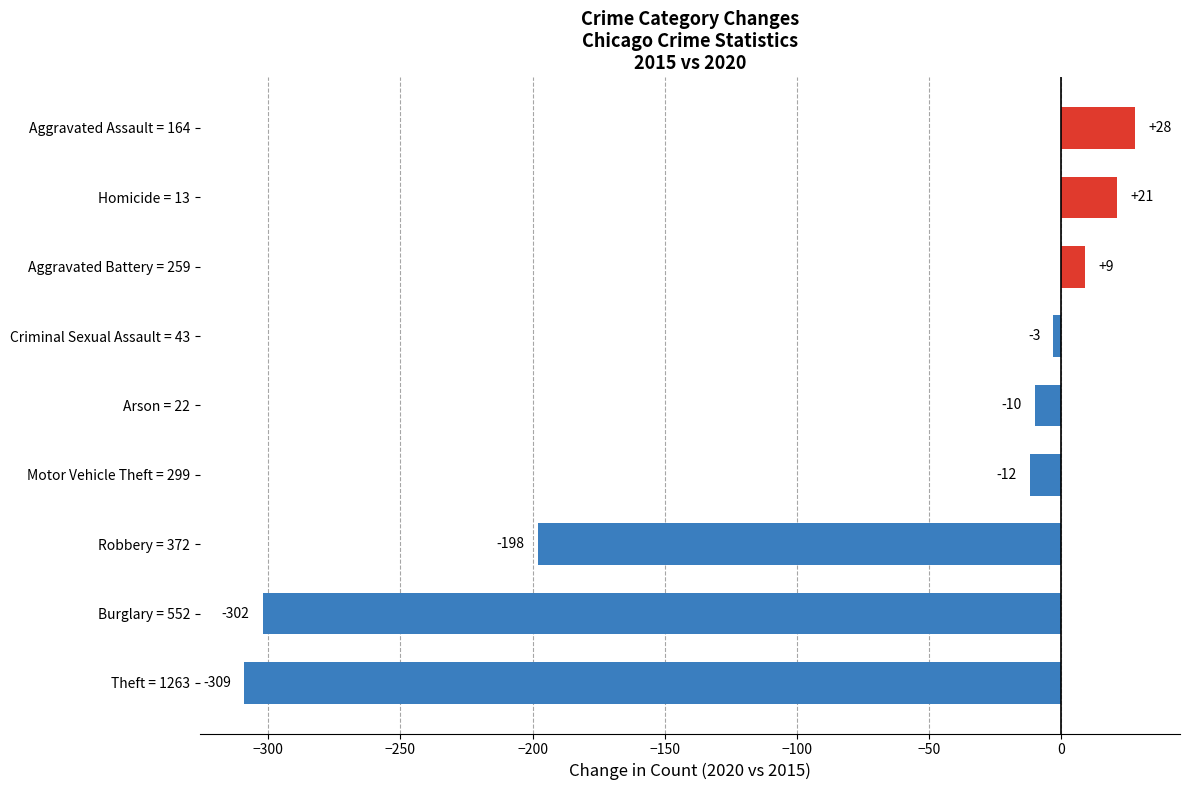

Which label corresponds to the largest value in the chart?

Aggravated Assault = 164